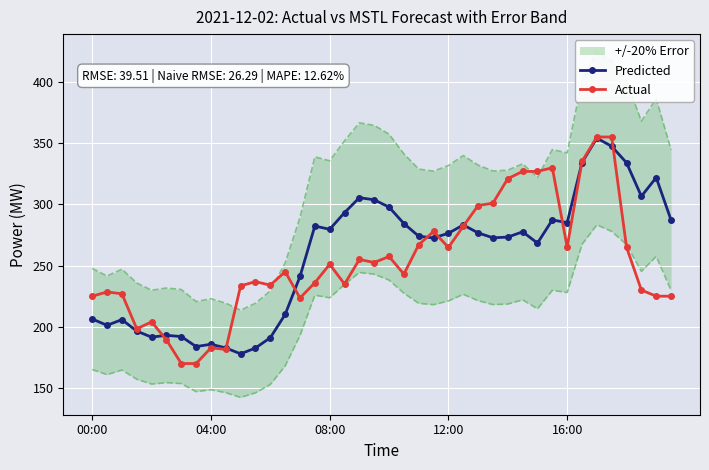

What is the minimum value shown in the chart?

170.0